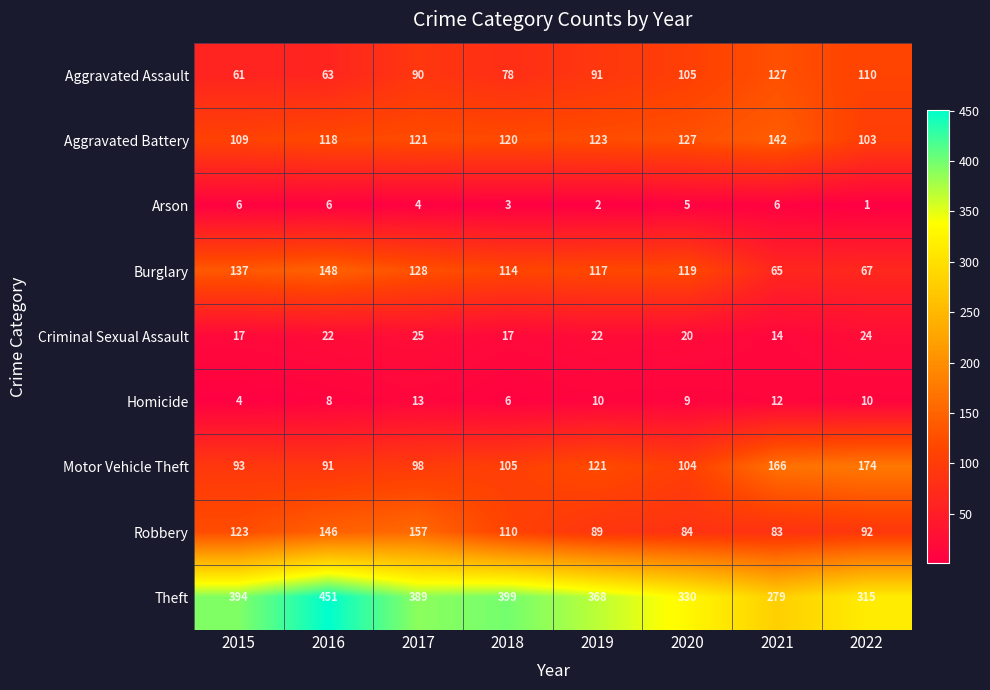

How many categories are shown in the chart?

8